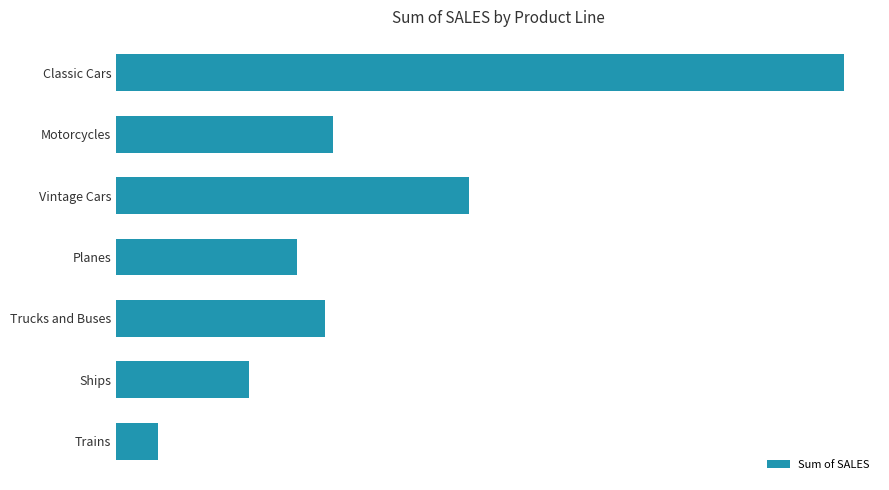

Rank the categories by value from lowest to highest.

Trains, Ships, Planes, Trucks and Buses, Motorcycles, Vintage Cars, Classic Cars